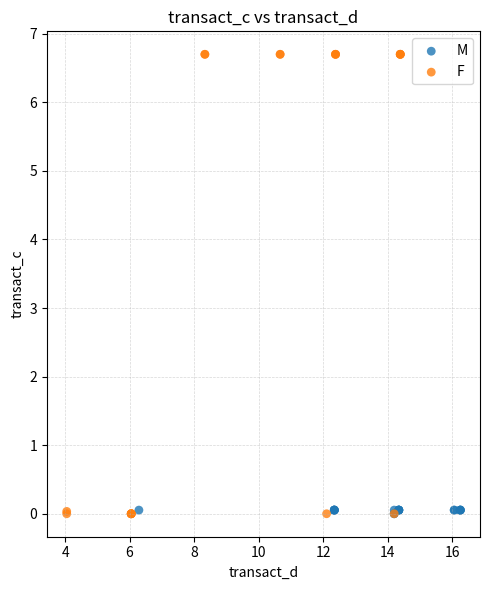

Which series contains the highest Y value?

F